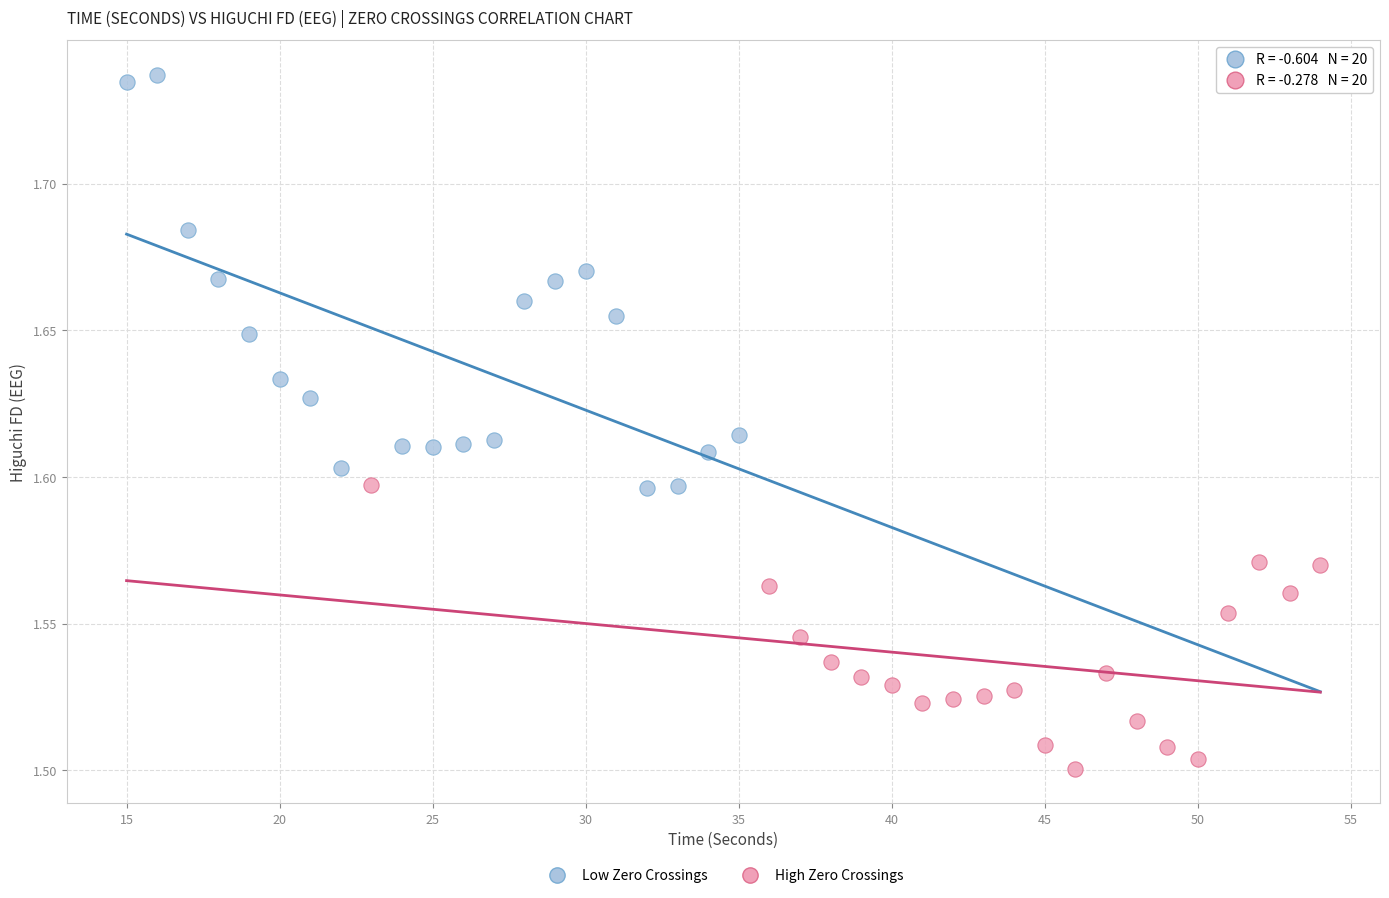

Which series contains the lowest Y value?

High Zero Crossings